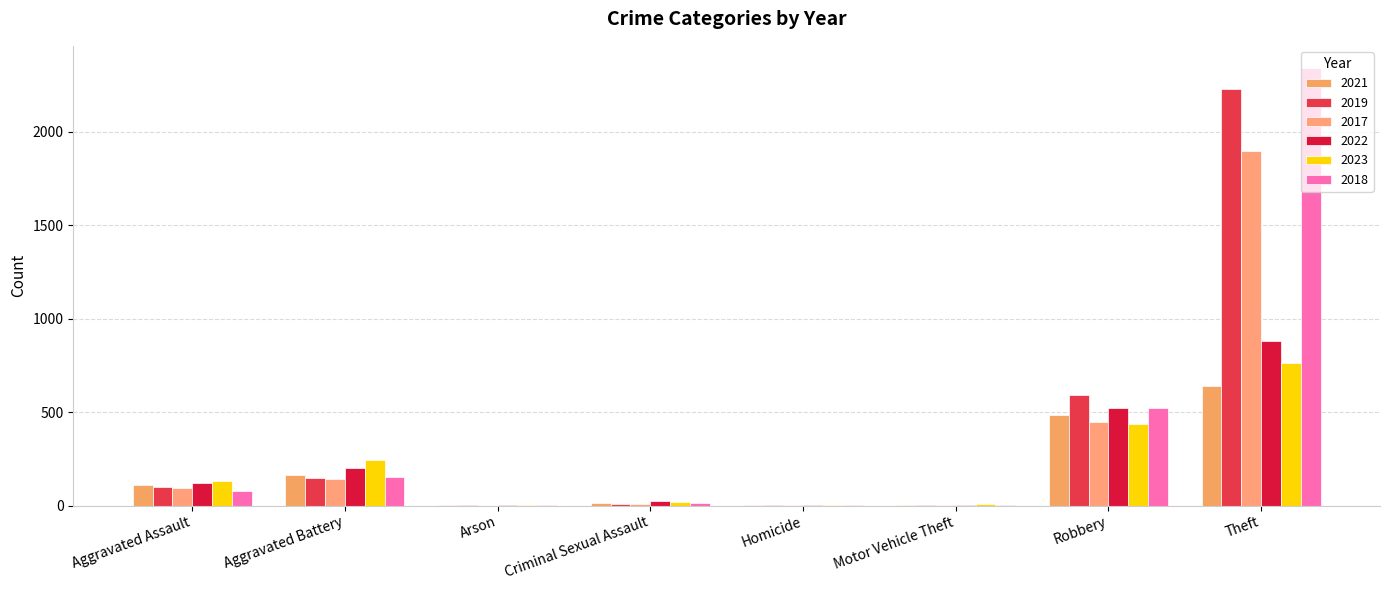

Which category has the highest value in the 2022 series?

Theft